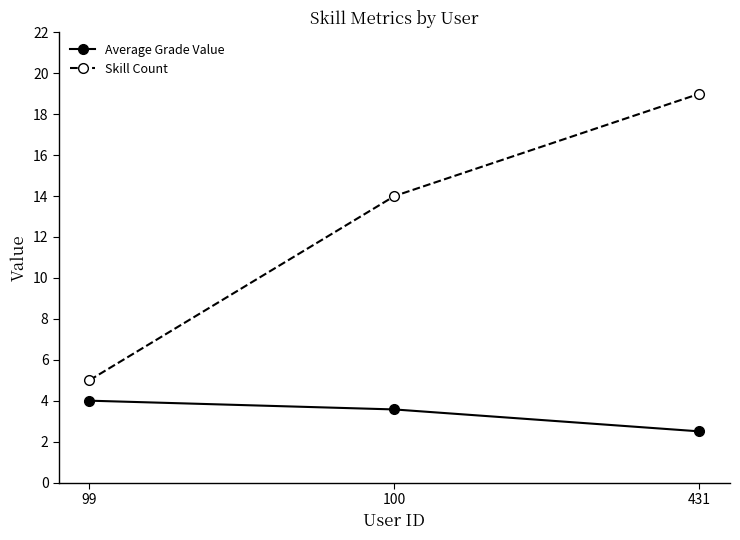

Which category has the highest value in the Skill Count series?

431